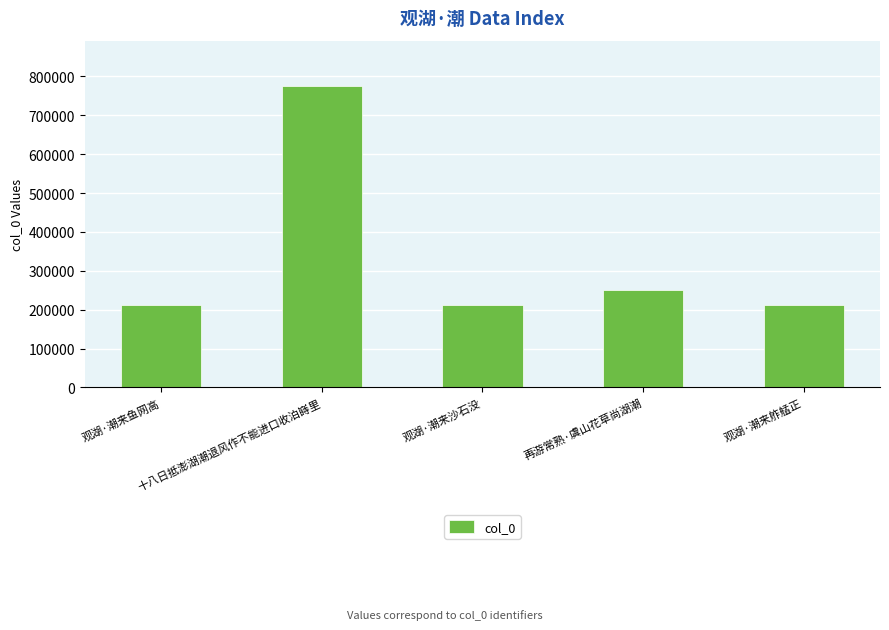

What is the label of the 2nd bar from the right?

再游常熟·虞山花草尚湖潮